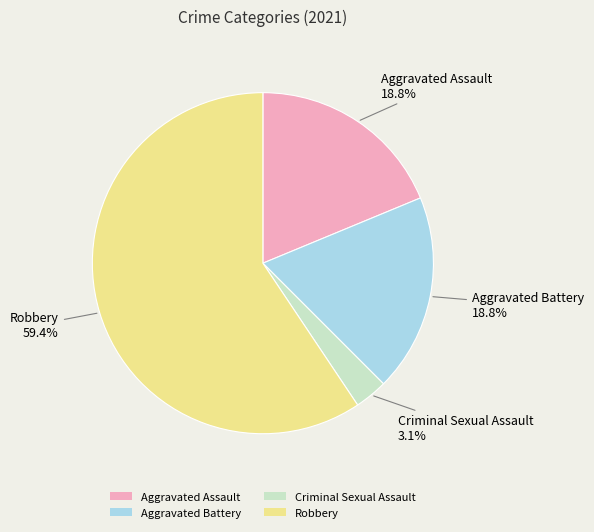

The Robbery slice represents 69% of the pie. True or false?

False